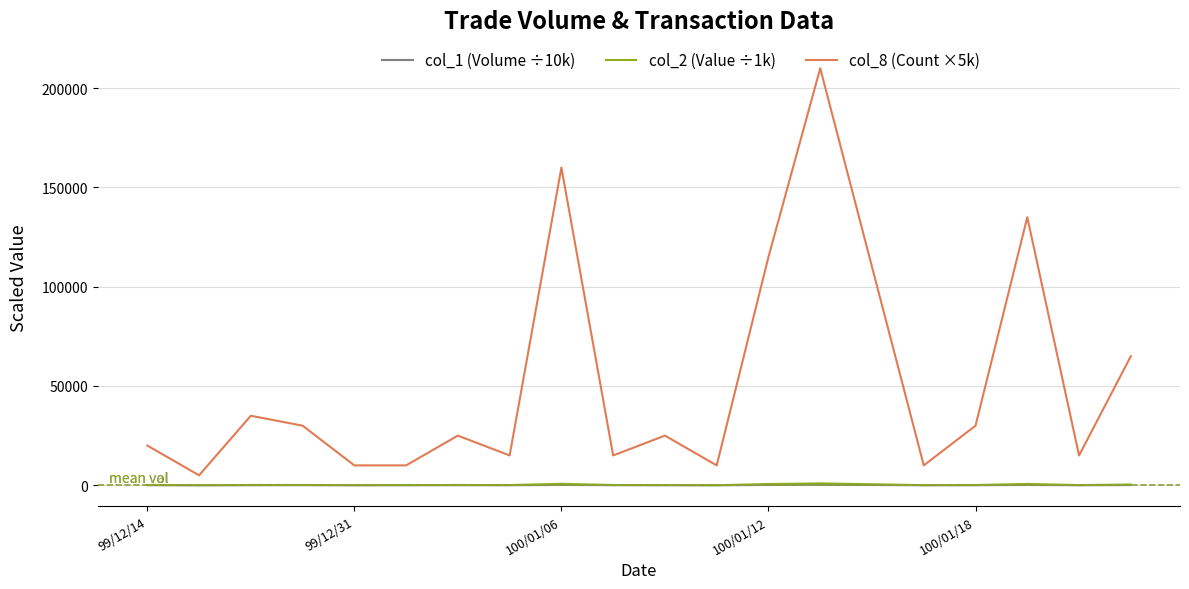

How many lines are shown in the chart?

3